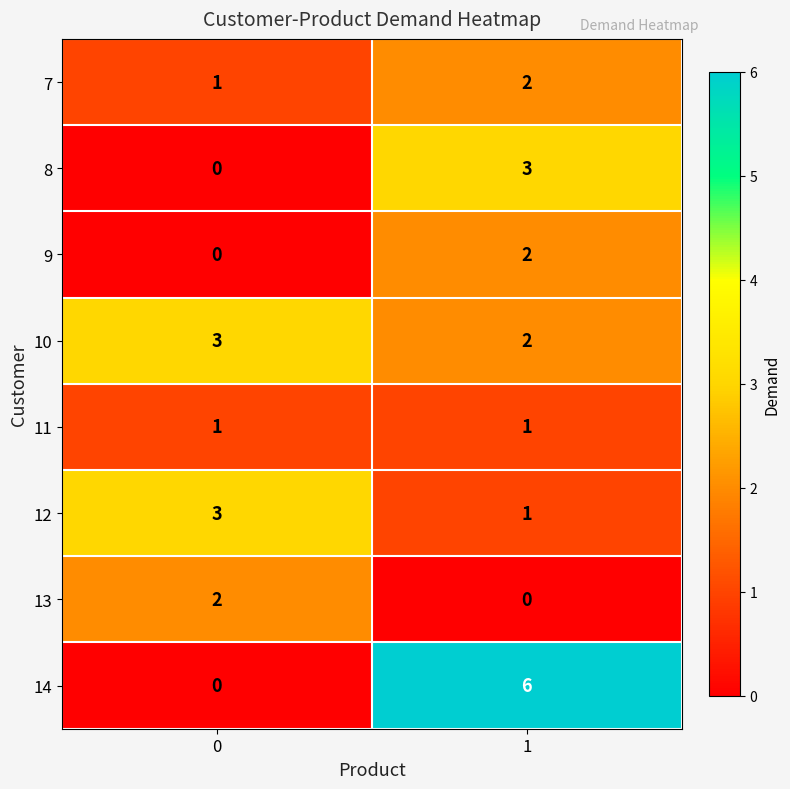

What value does the 14 series have at 1?

6